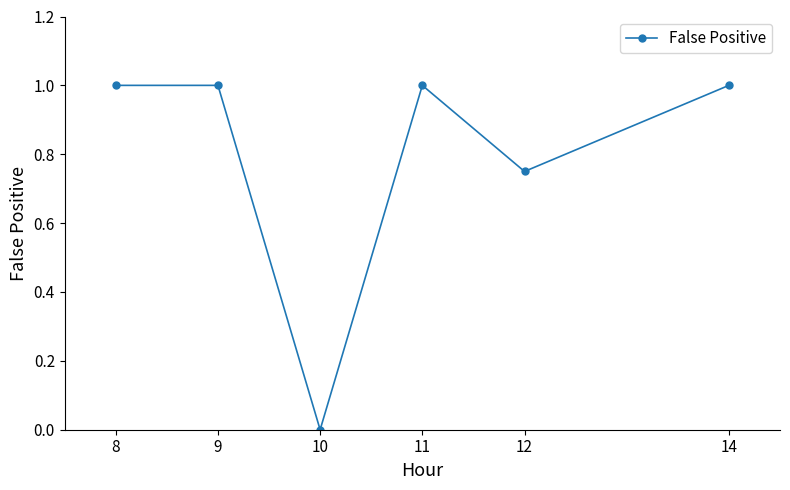

What is the maximum value shown in the chart?

1.0